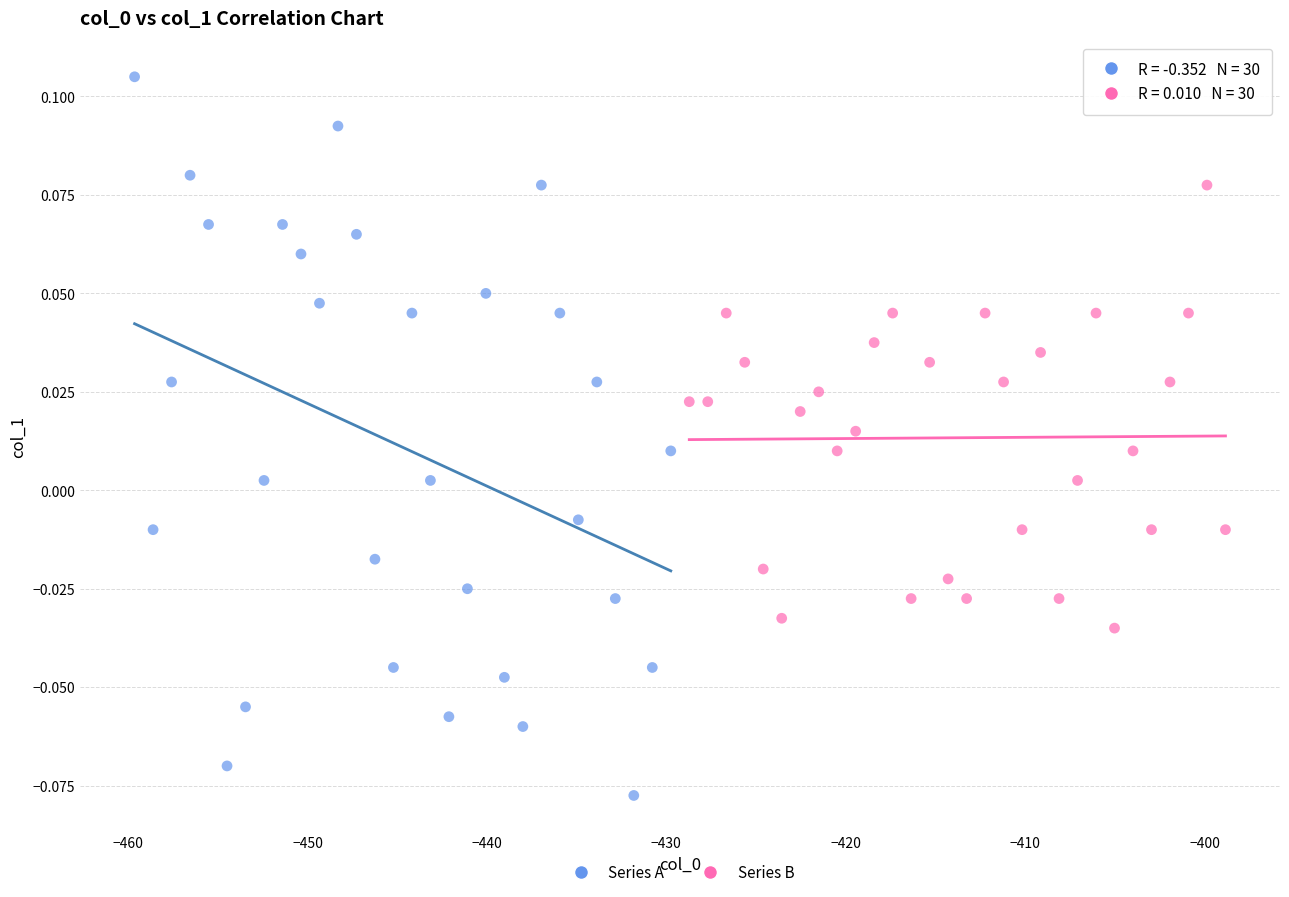

Which series contains the lowest Y value?

Series A